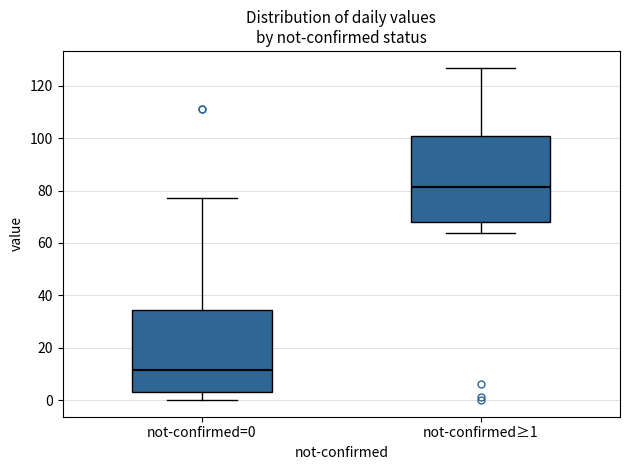

Which box's median line is the highest?

not-confirmed≥1